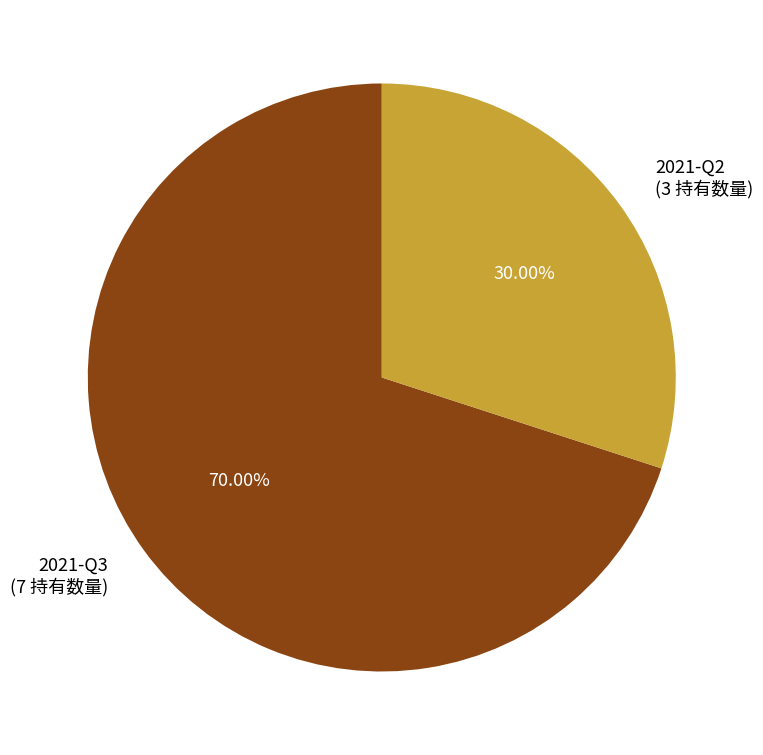

Which slice is the smallest?

2021-Q2